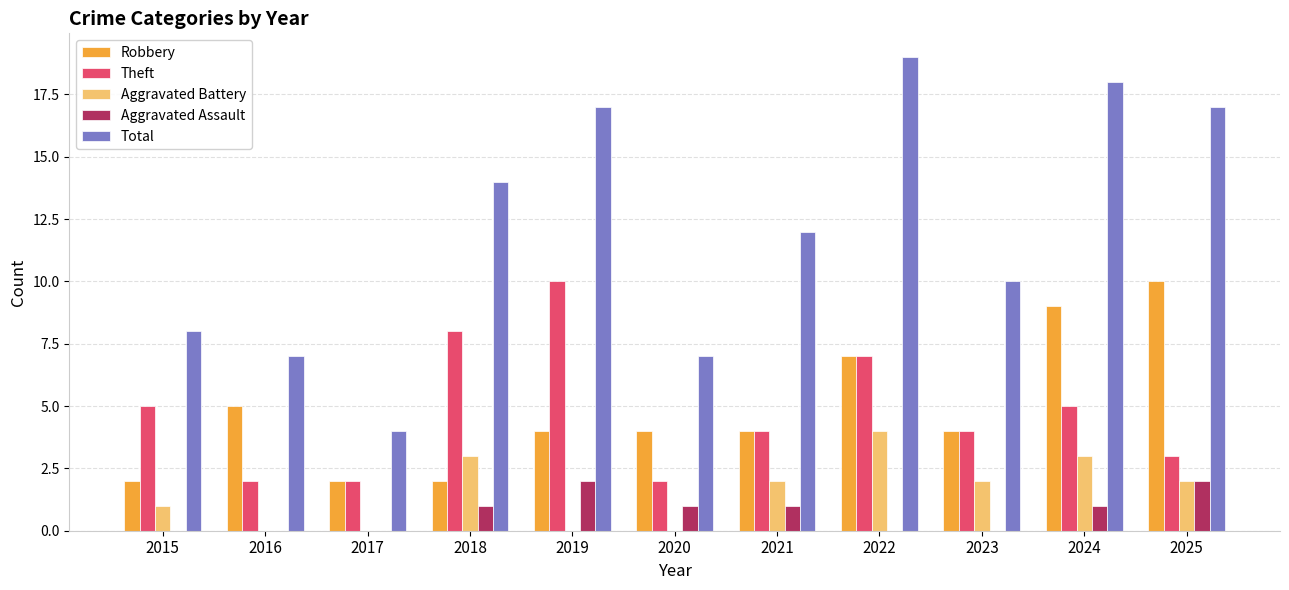

What are all the series names shown in the legend?

Robbery, Theft, Aggravated Battery, Aggravated Assault, Total